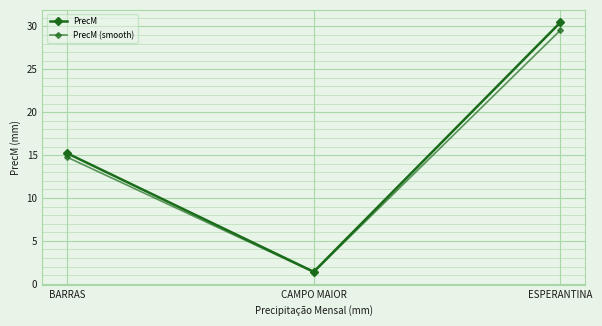

At BARRAS, list the series in order from largest to smallest.

PrecM, PrecM (smooth)